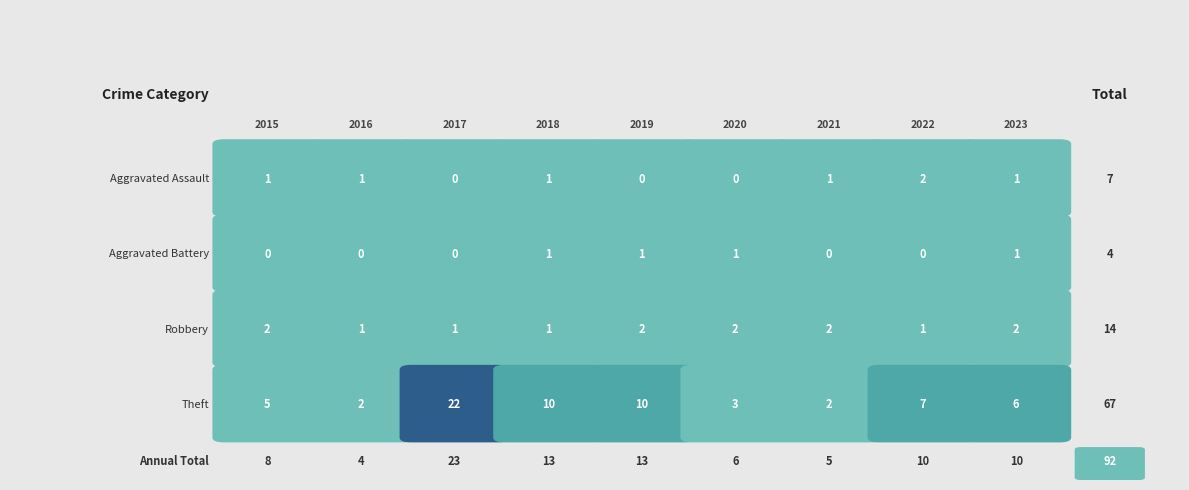

Count the number of data series in this chart.

4